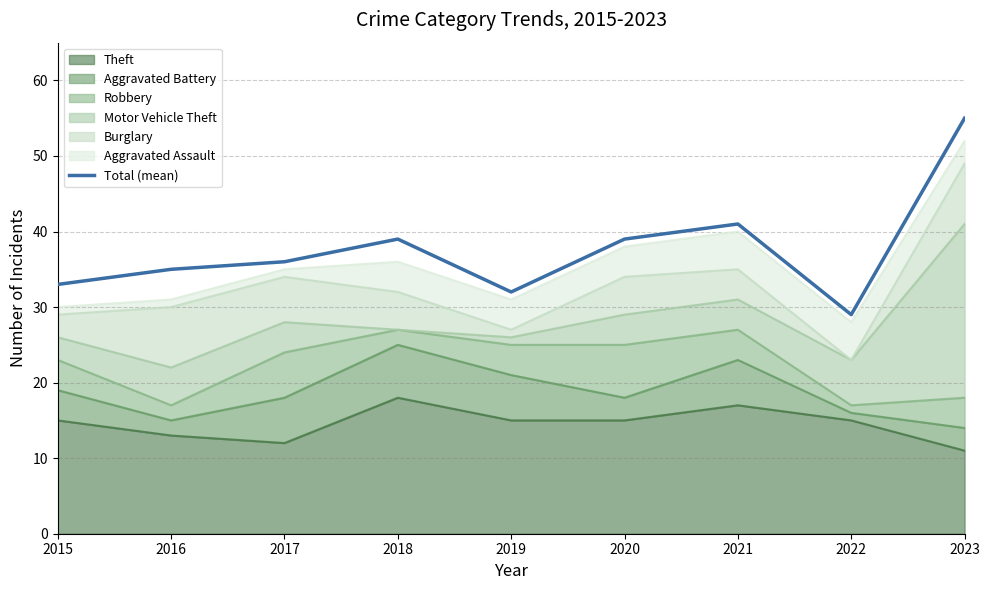

The chart shows a value of 22 at 2015. True or false?

False